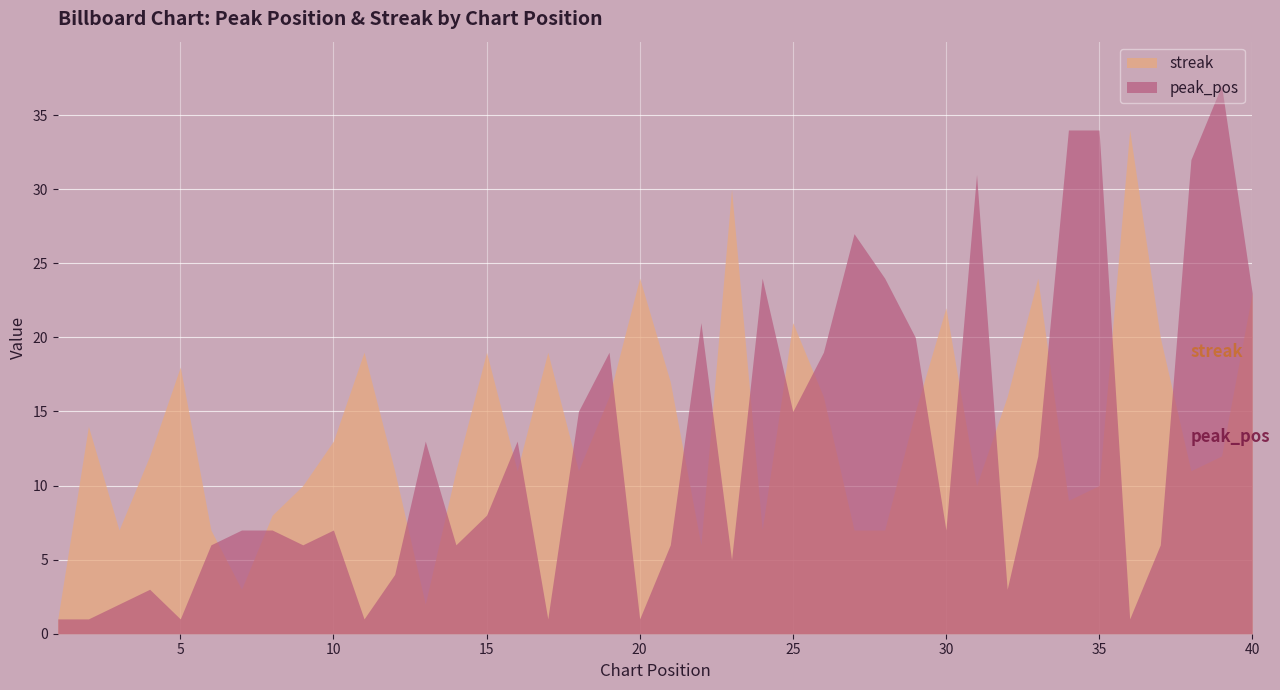

What is the average value of the peak_pos series?

13